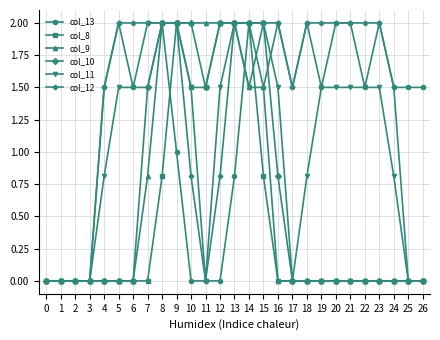

What is the total value across all series at 4?

3.8